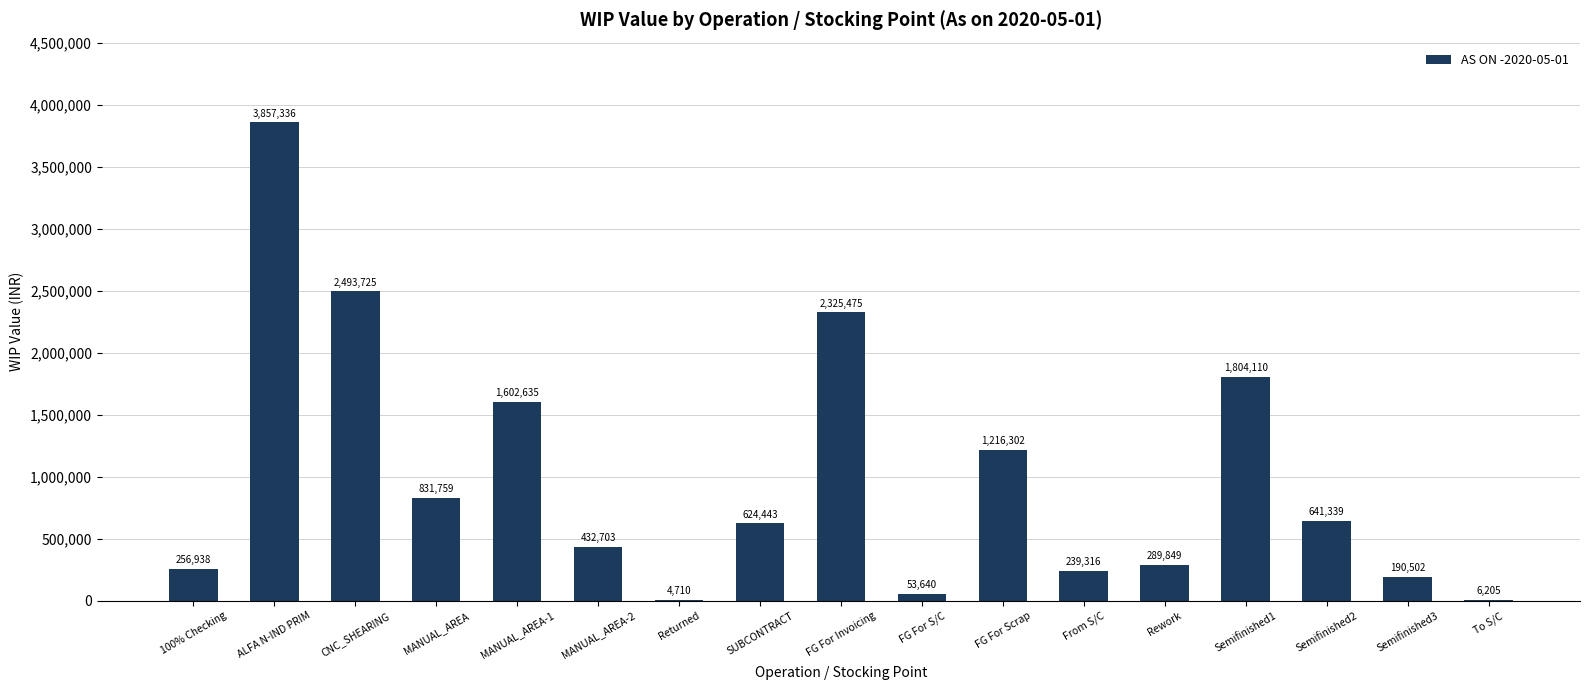

The chart shows a value of 113142.9 at MANUAL_AREA-2. True or false?

False